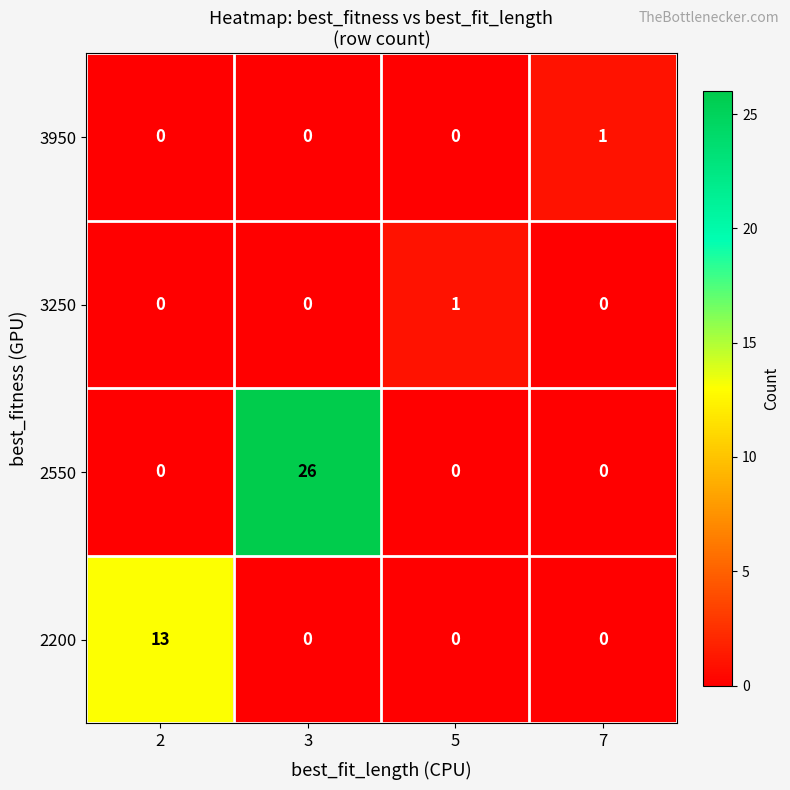

Reading right to left, extract all data points from this chart.

3950: 1	0	0	0
3250: 0	1	0	0
2550: 0	0	26	0
2200: 0	0	0	13